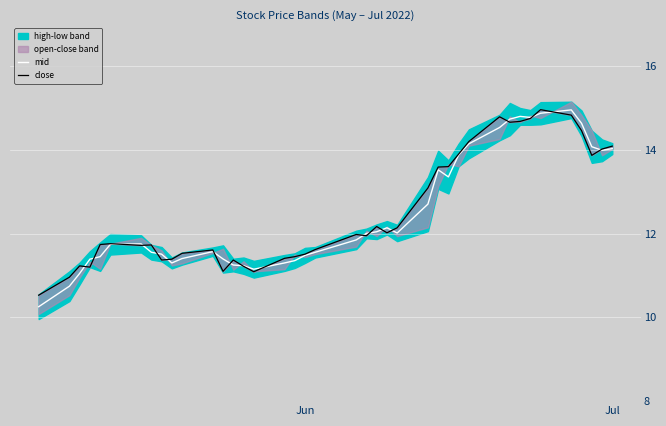

What is the highest value of the mid series?

15.0